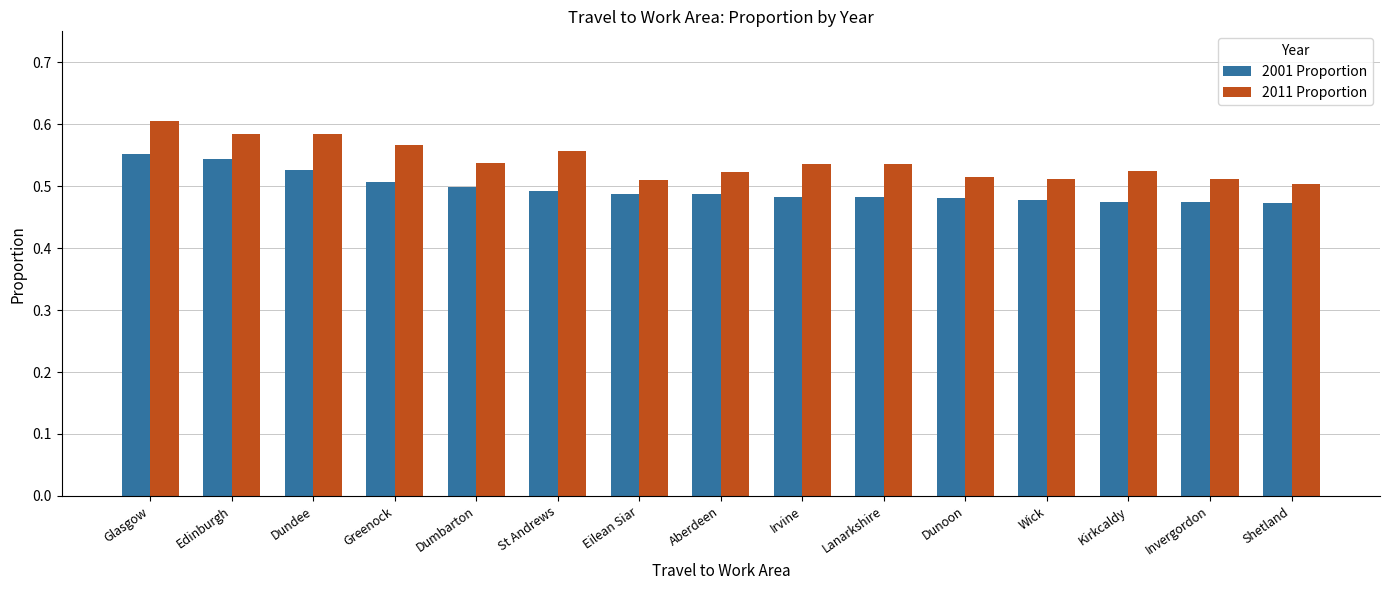

At which label is 2011 Proportion closest to 0?

Shetland